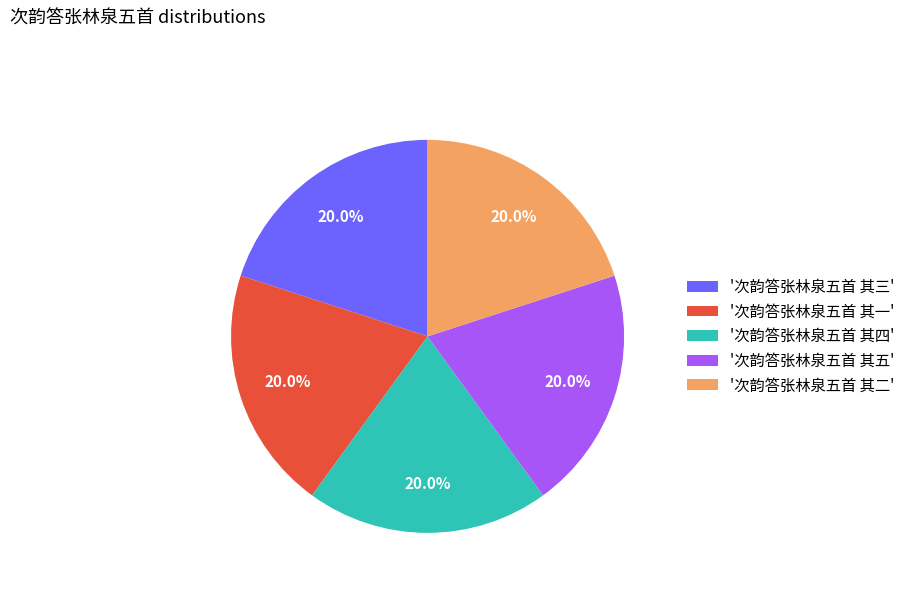

What is the ratio of the value at '次韵答张林泉五首 其三' to the value at '次韵答张林泉五首 其五'?

1.0